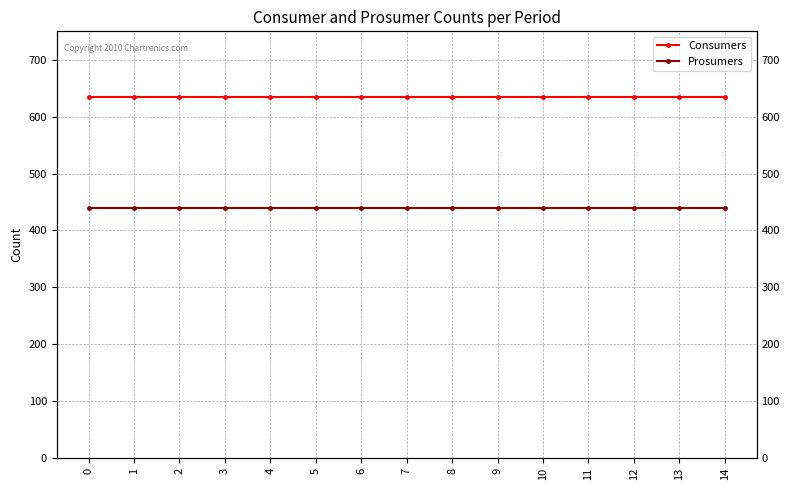

True or false: Prosumers and Consumers cross at least once.

False